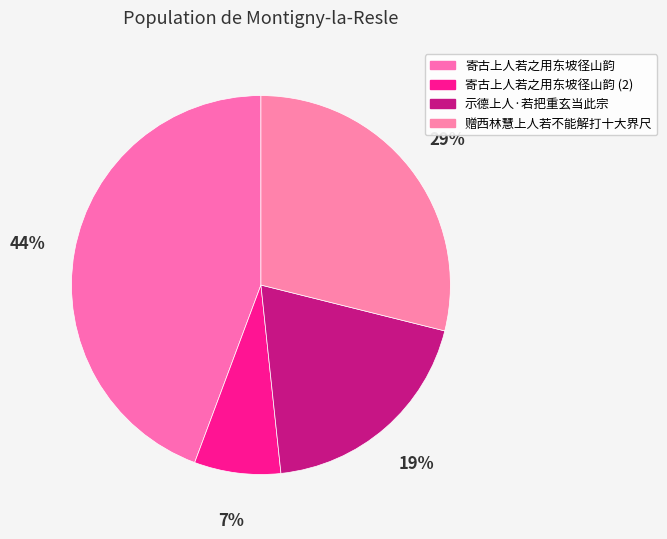

How many slices are in this pie chart?

4